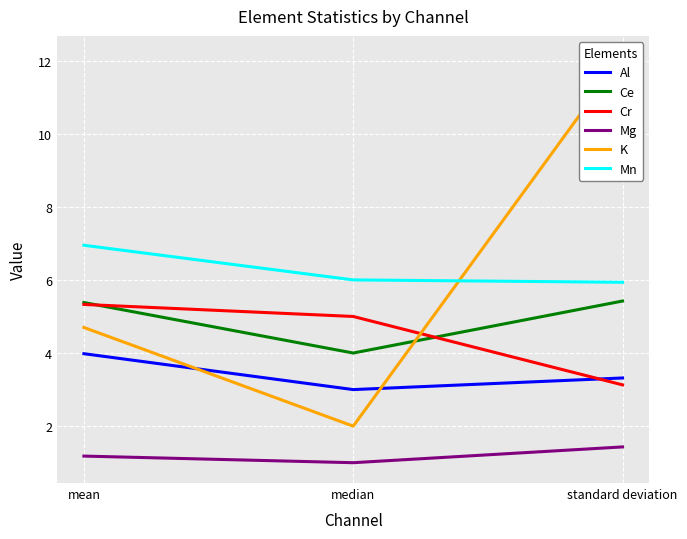

What is the difference between the highest and lowest values at median?

5.0